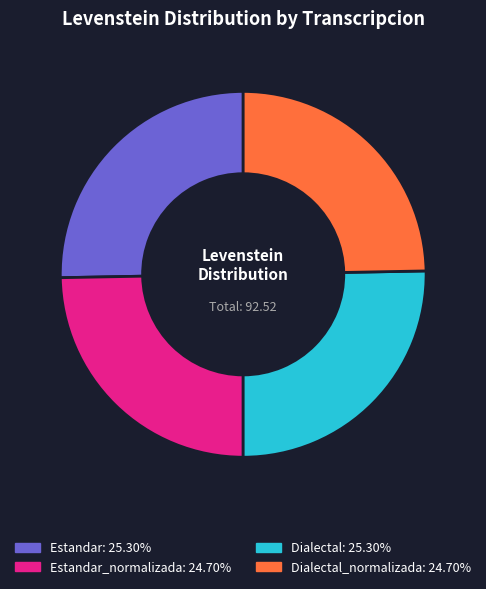

How many slices are in this pie chart?

4